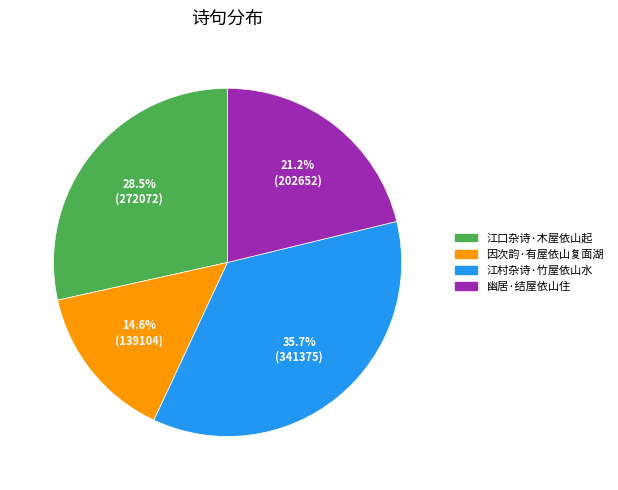

Which category has the biggest portion of the pie?

江村杂诗·竹屋依山水